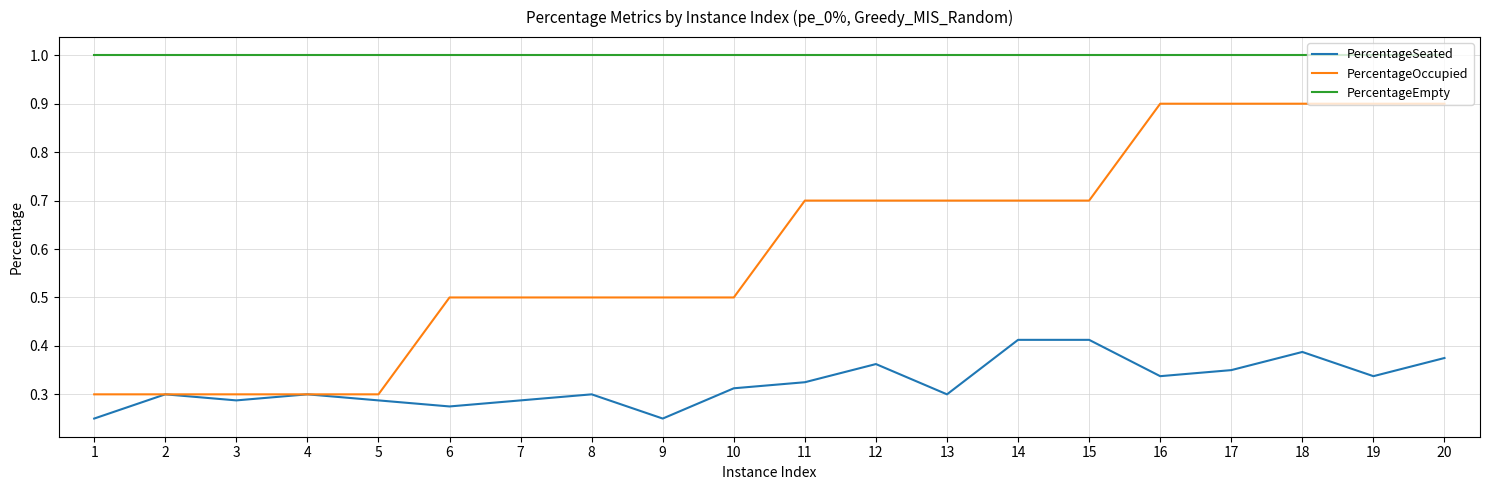

True or false: PercentageEmpty and PercentageSeated intersect in this chart.

False